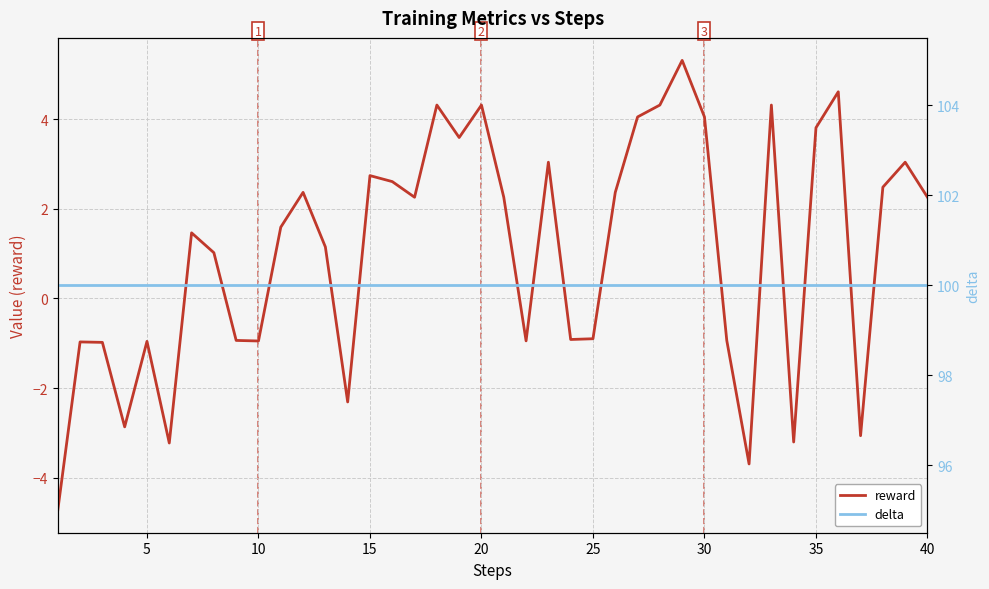

How many values in reward are above zero?

24